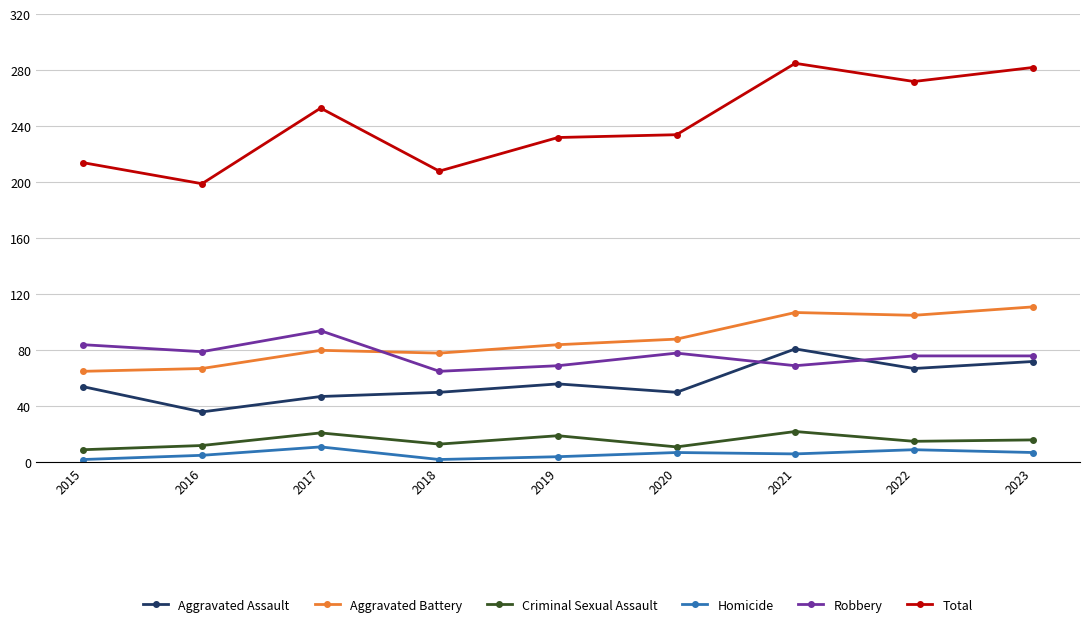

Is it true that Homicide equals 2 at 2015?

True